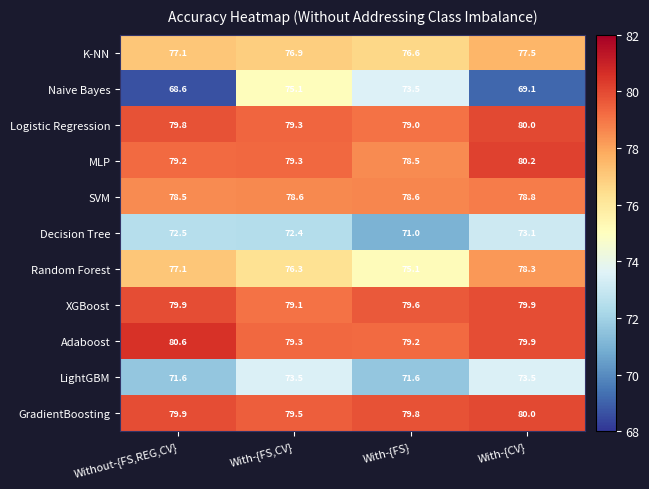

The Random Forest series shows 140.0 at With-{CV}. True or false?

False